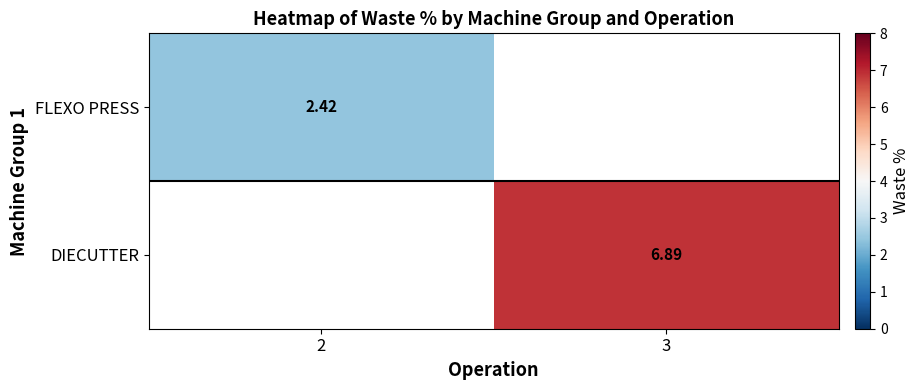

How many values in DIECUTTER are above zero?

1